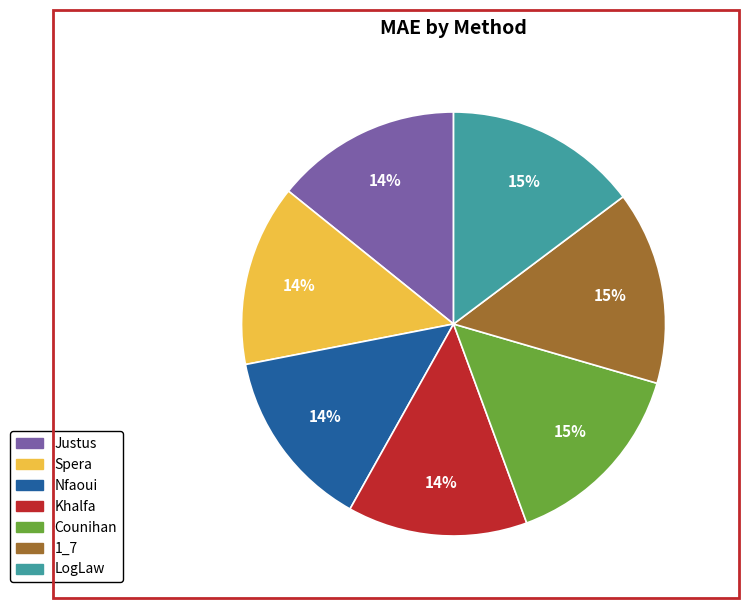

To the nearest percent, what is the difference between the largest and smallest slice percentages?

1%